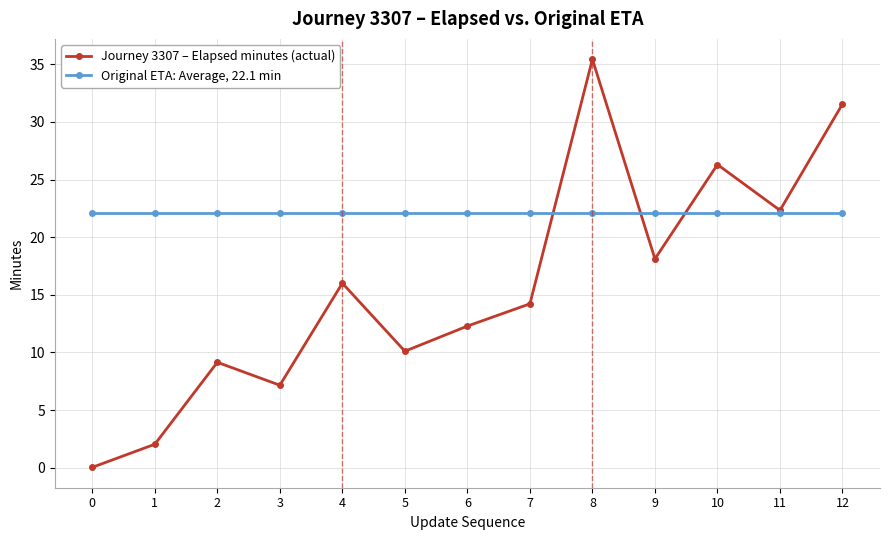

How many lines are shown in the chart?

2